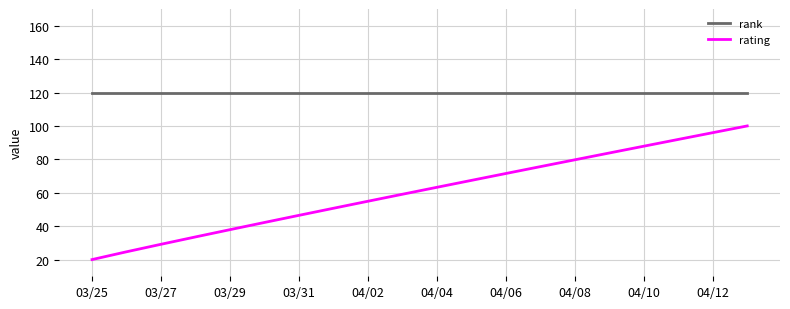

Rank the series by their average value, from highest to lowest.

rank, rating